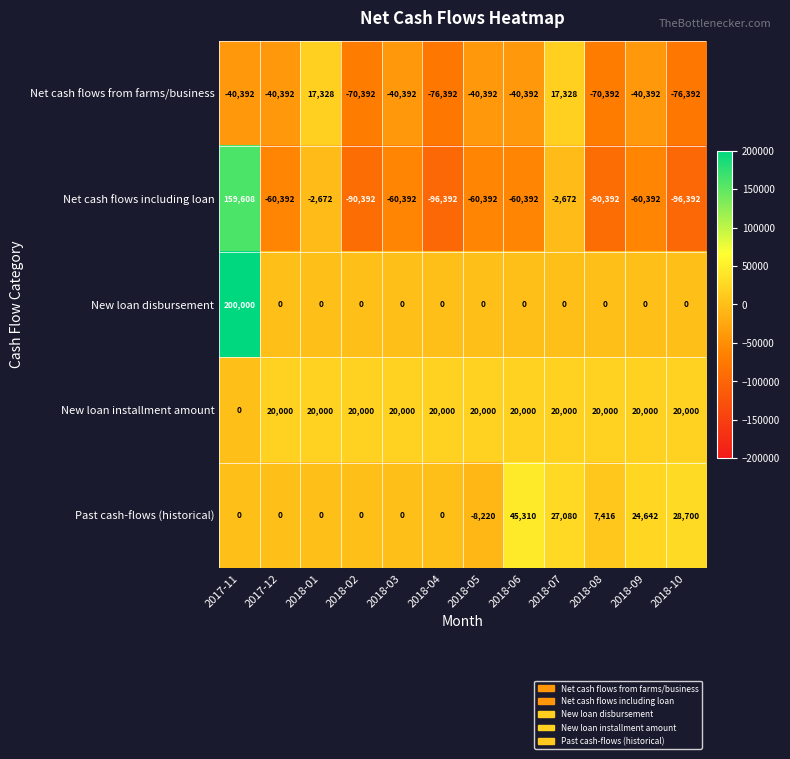

What is the difference between the highest and lowest values at 2018-06?

105702